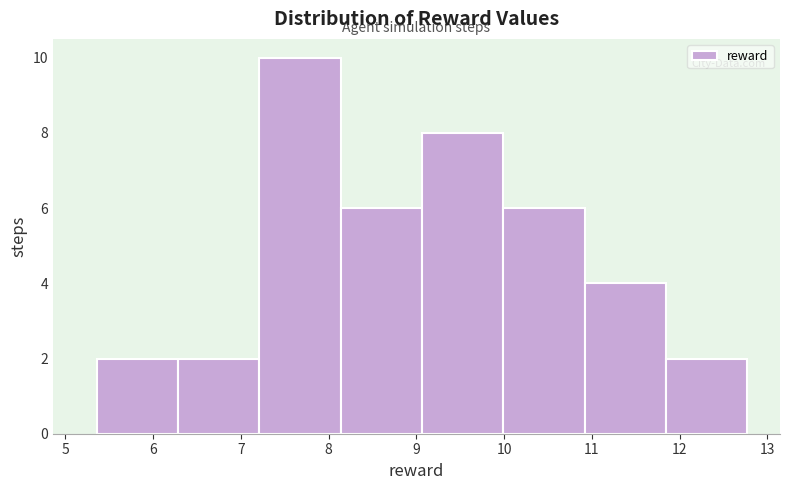

Reading left to right, transcribe this chart: for each bar, give the range it covers on the x-axis and its height. Neither the bar edges nor the heights are printed on the chart, so give them approximately, as read against the axes.

5.4 to 6.3: 2
6.3 to 7.2: 2
7.2 to 8.1: 10
8.1 to 9.1: 6
9.1 to 10.0: 8
10.0 to 10.9: 6
10.9 to 11.8: 4
11.8 to 12.8: 2